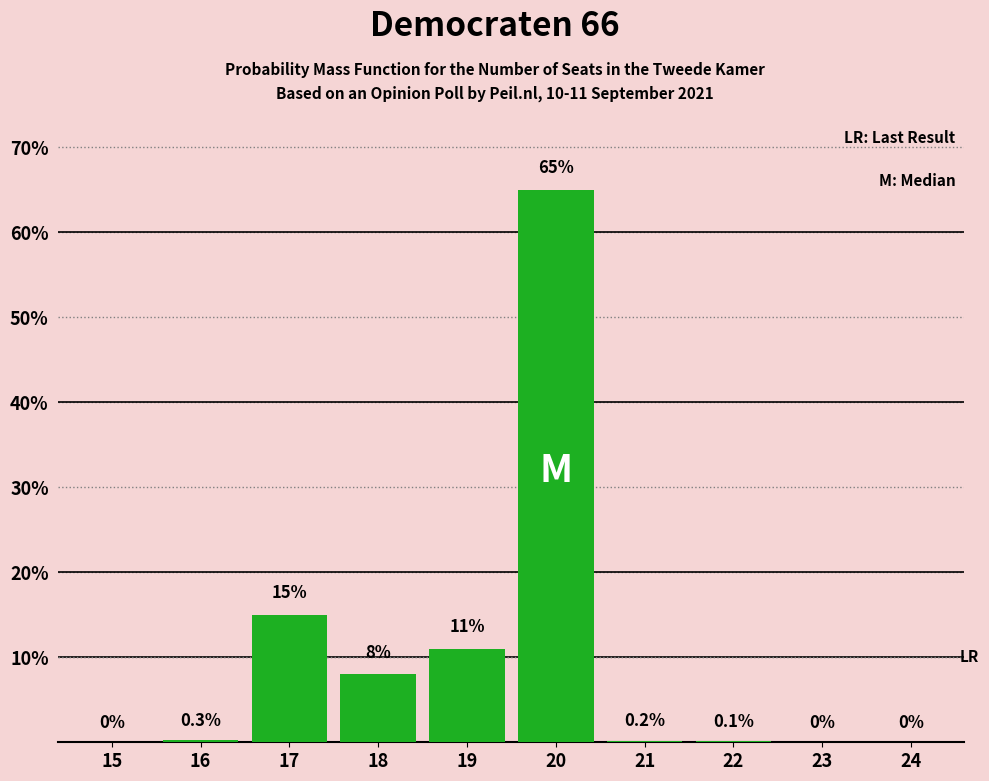

Reading left to right, transcribe all the data shown in this chart.

15=0.0	16=0.3	17=15.0	18=8.0	19=11.0	20=65.0	21=0.2	22=0.1	23=0.0	24=0.0